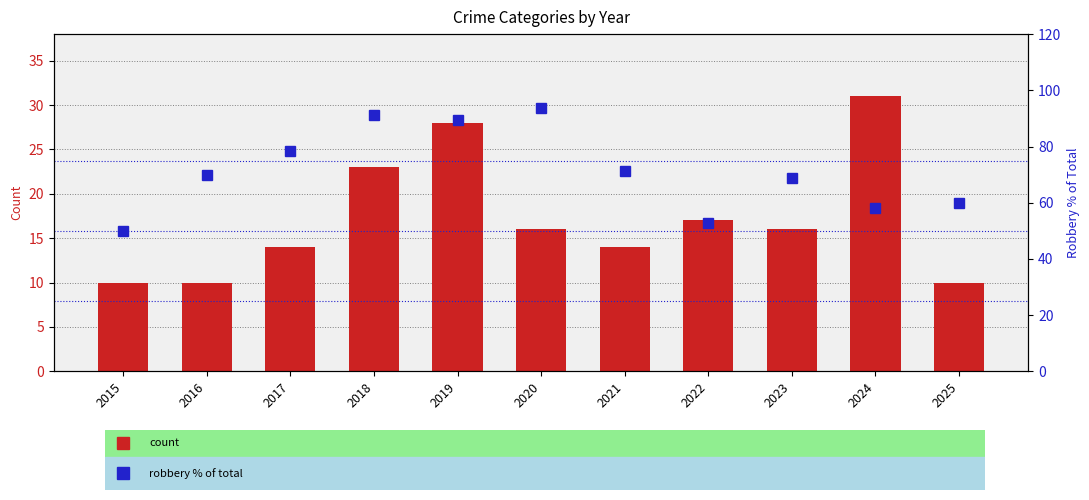

What is the spread (max minus min) of values at 2025?

50.0